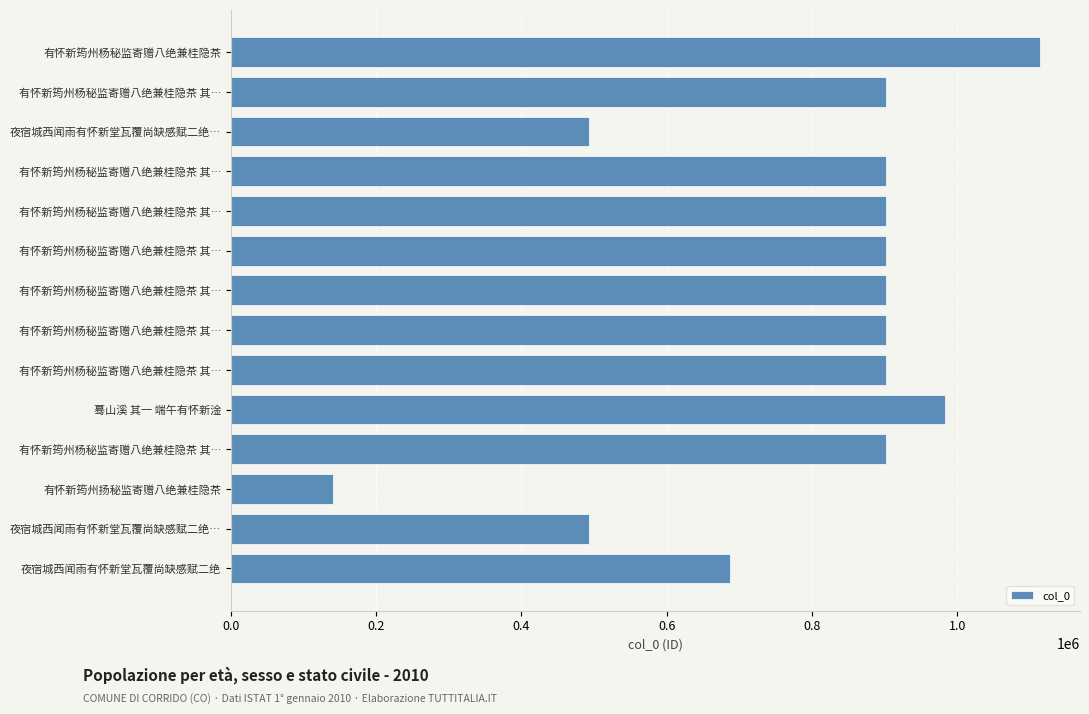

Which label corresponds to the smallest value in the chart?

有怀新筠州扬秘监寄赠八绝兼桂隐茶